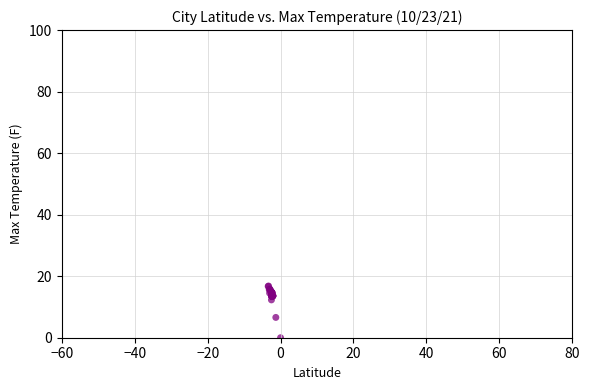

What Y value in the scatter plot is closest to 8?

6.6